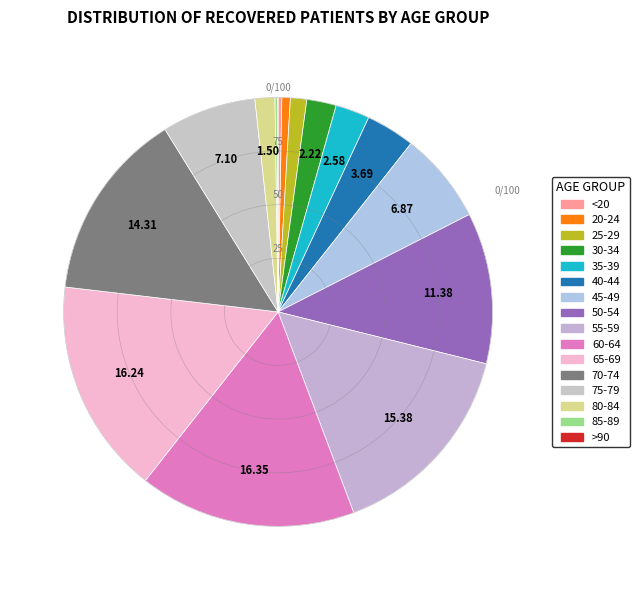

Is it true that 30-34 is 1% of the pie?

False